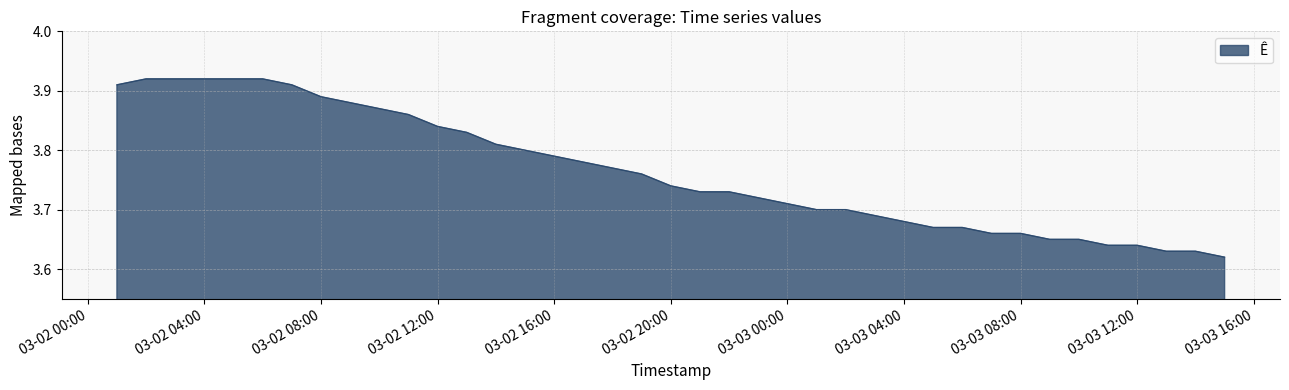

What is the difference between the maximum and minimum values?

0.3